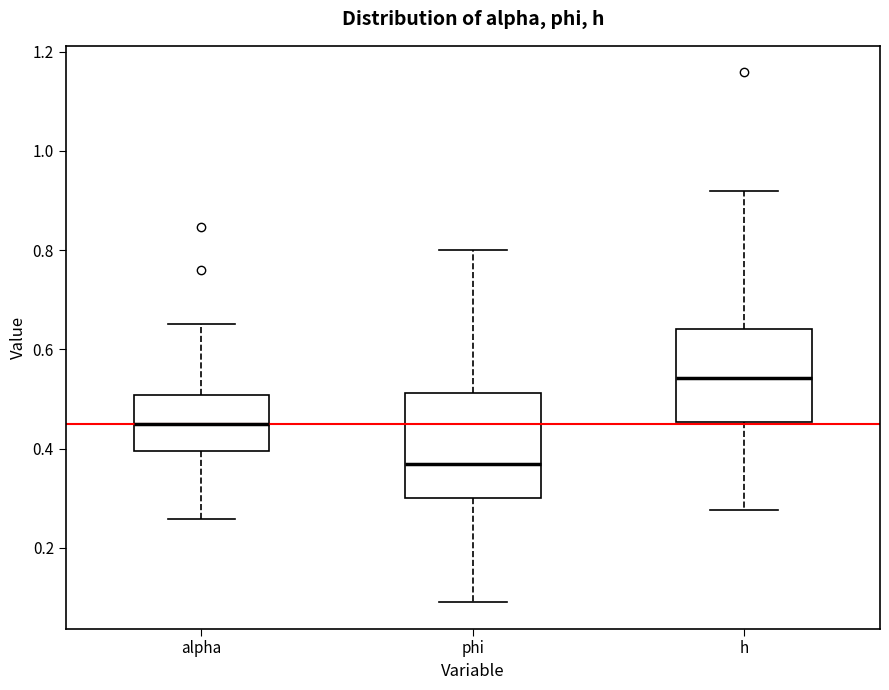

Reading left to right, transcribe this box plot: for each box, give where its median line is, the range the box spans, and where its two whiskers end, as read against the y-axis. The values are not printed on the chart, so give them approximately, as read against the axis.

alpha: median 0.46, box 0.40 to 0.50, whiskers 0.26 to 0.66
phi: median 0.36, box 0.30 to 0.52, whiskers 0.10 to 0.80
h: median 0.54, box 0.46 to 0.64, whiskers 0.28 to 0.92